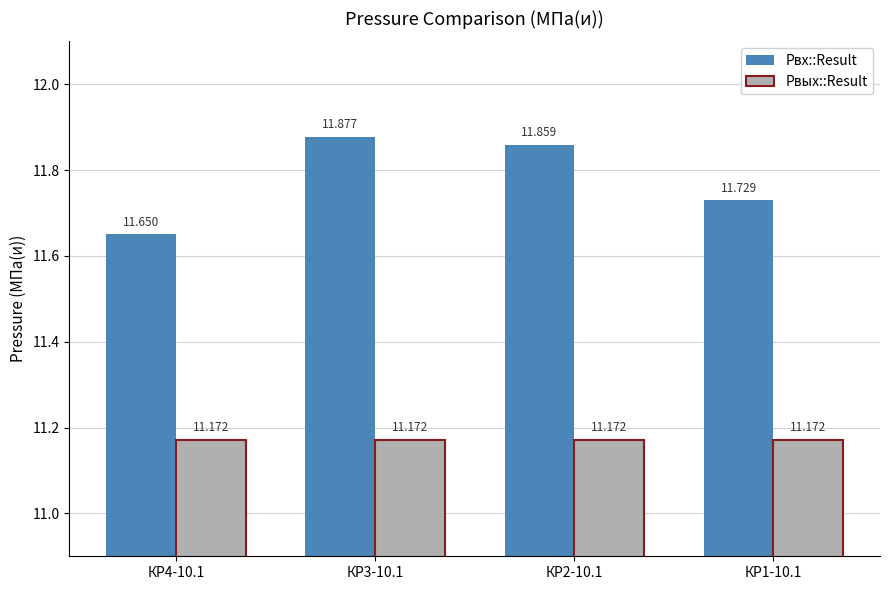

Reading left to right, what are all the values shown in this chart?

Pвх::Result: КР4-10.1=11.7	КР3-10.1=11.9	КР2-10.1=11.9	КР1-10.1=11.7
Pвых::Result: КР4-10.1=11.2	КР3-10.1=11.2	КР2-10.1=11.2	КР1-10.1=11.2